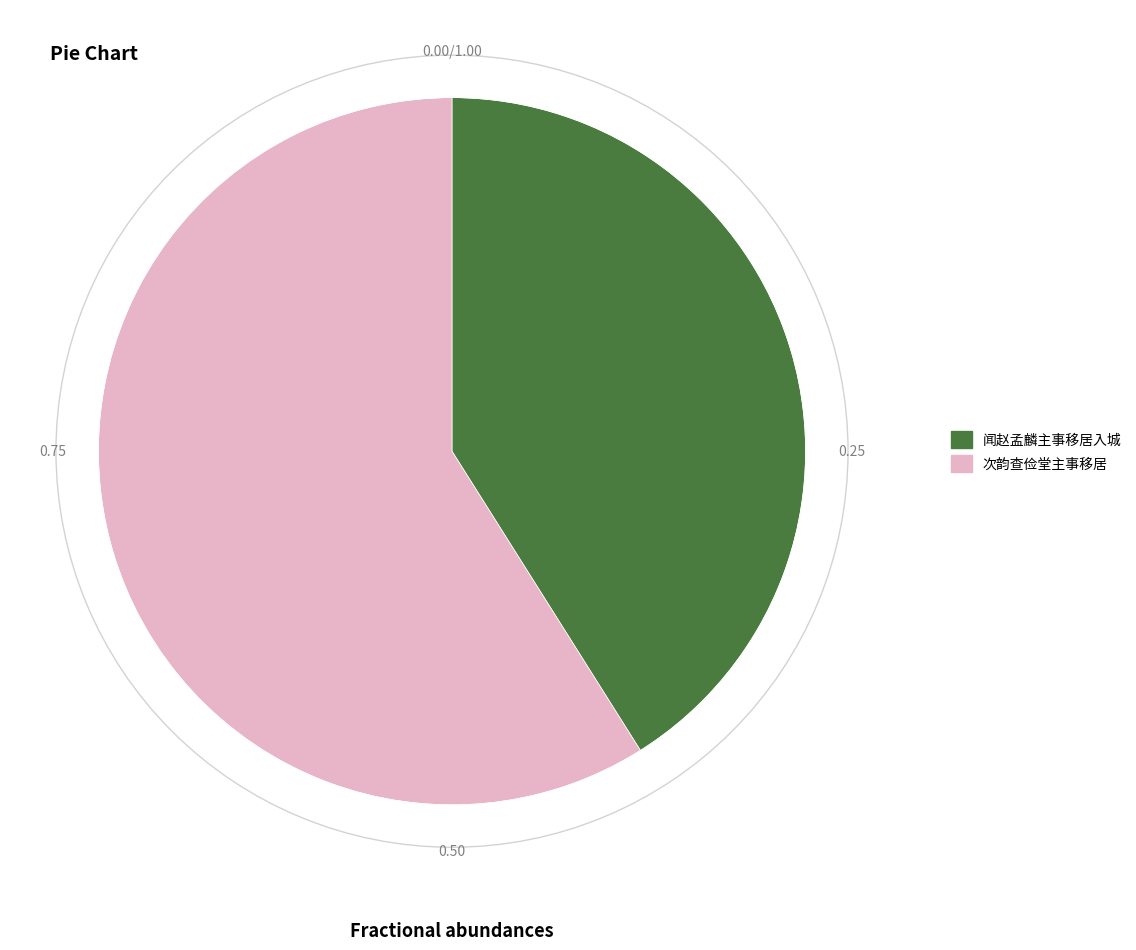

What is the ratio of the value at 次韵查俭堂主事移居 to the value at 闻赵孟麟主事移居入城?

1.4